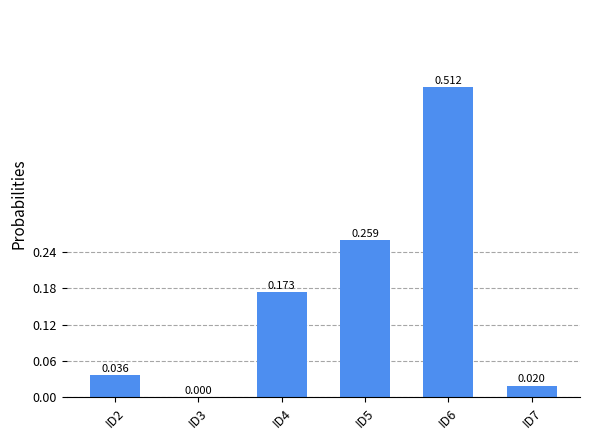

Reading right to left, extract all data points from this chart.

0.0	0.5	0.3	0.2	0.0	0.0